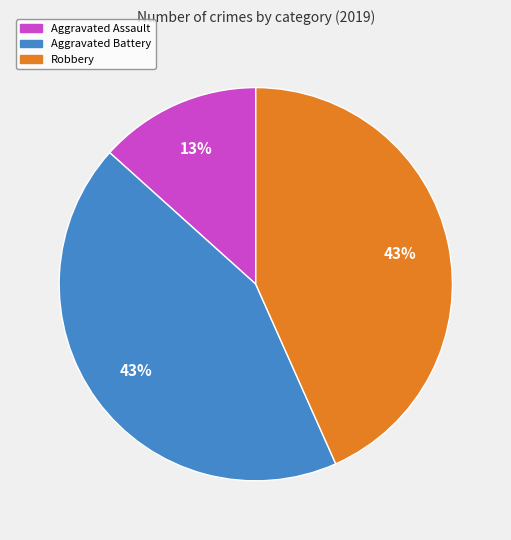

Which has a higher value, Robbery or Aggravated Assault?

Robbery